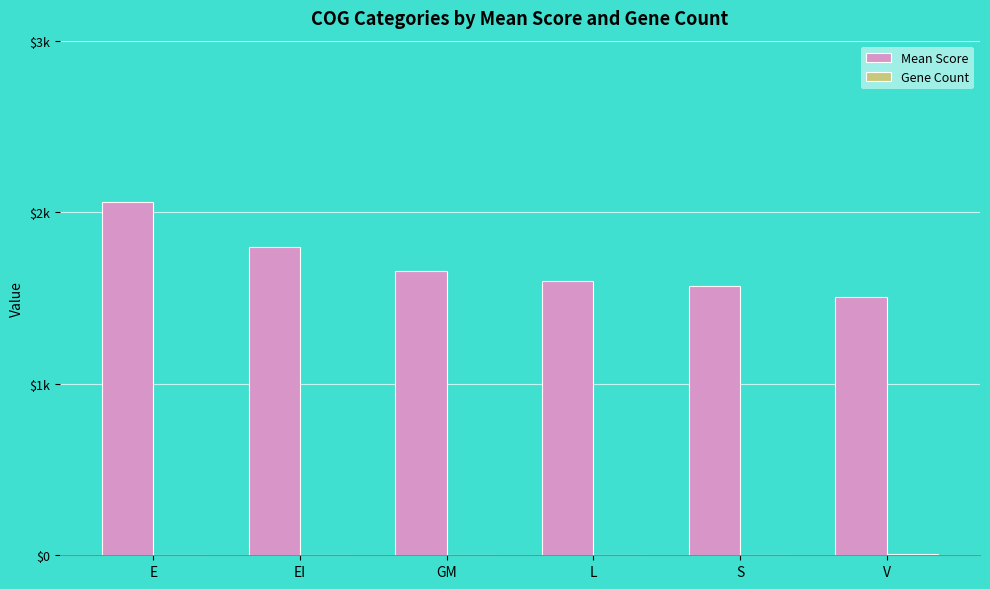

Does the chart contain stacked bars?

No